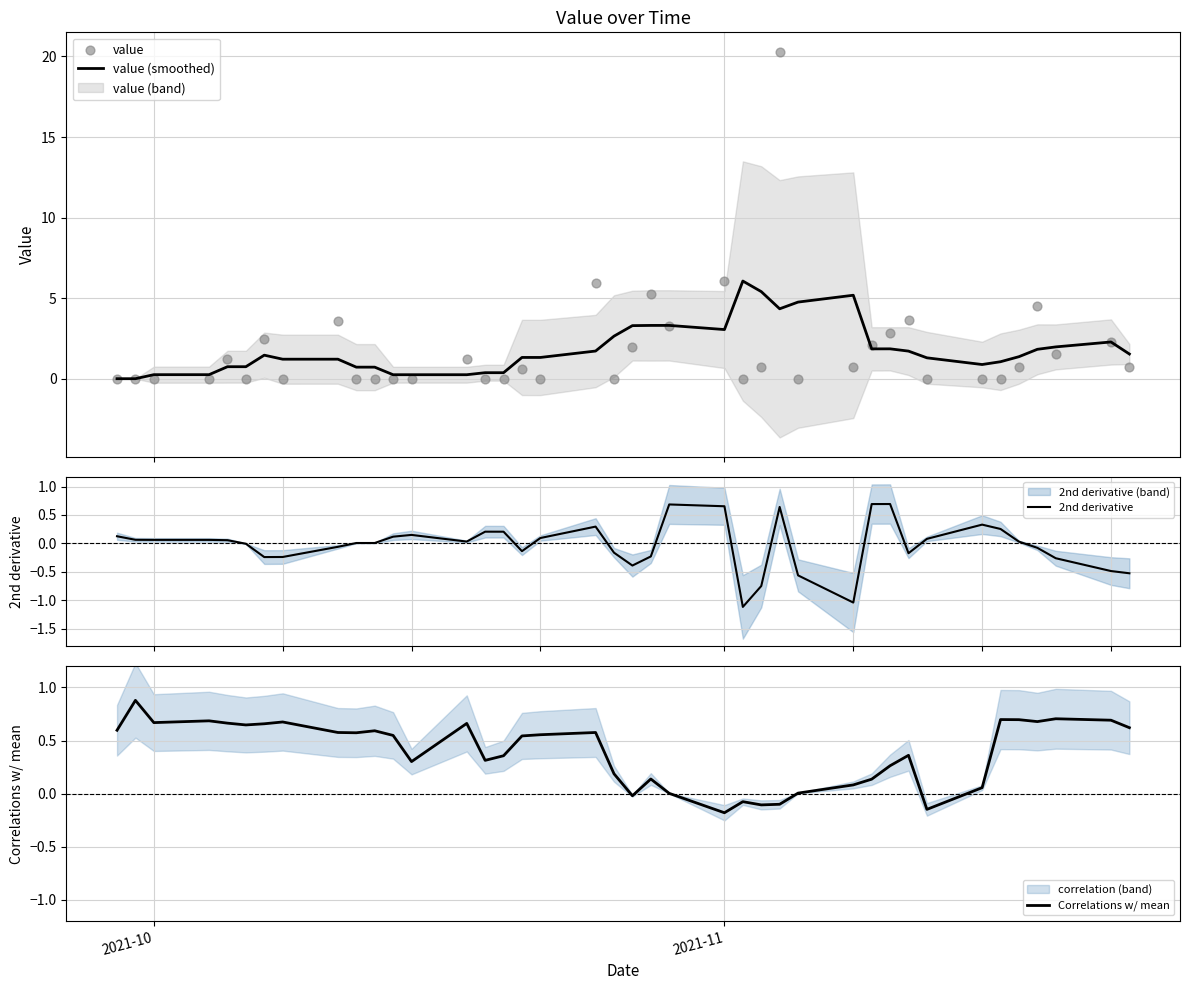

Which series reaches the minimum Y coordinate?

2nd derivative